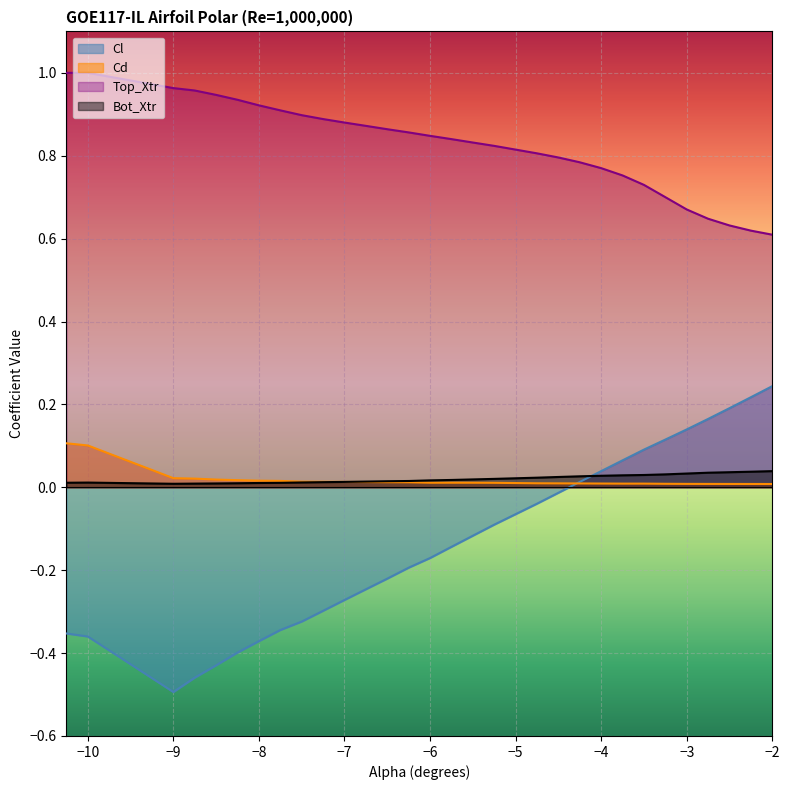

At −3, list the series in order from smallest to largest.

Cd, Bot_Xtr, Cl, Top_Xtr